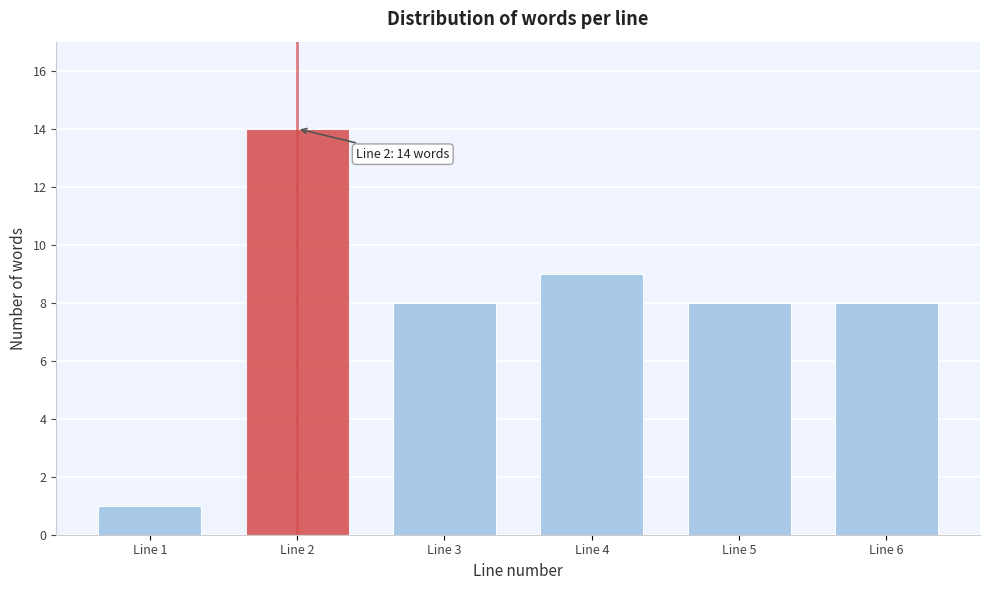

Reading right to left, list all the values displayed in this chart.

8	8	9	8	14	1